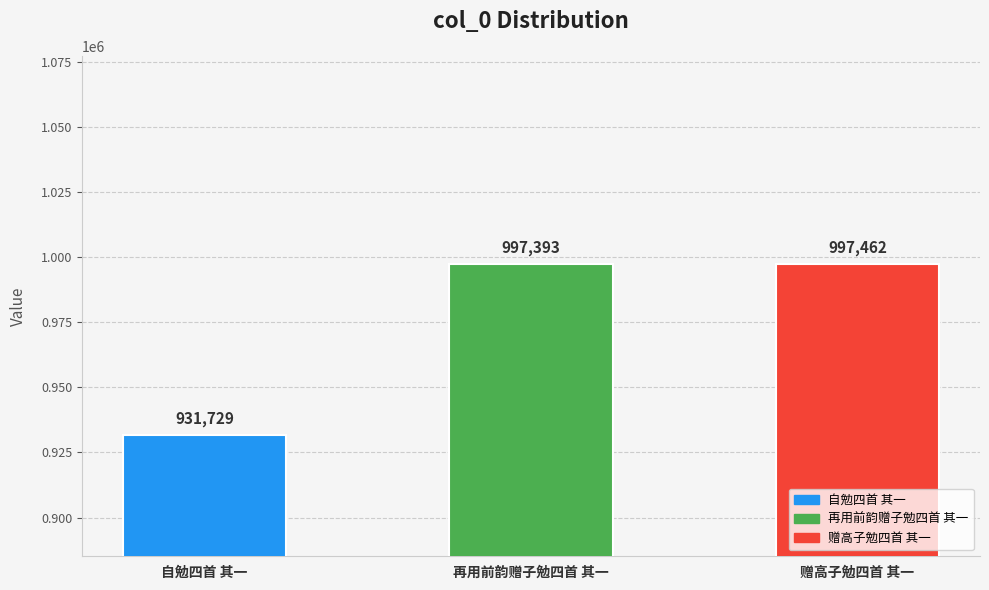

What is the label of the 2nd bar from the left?

再用前韵赠子勉四首 其一